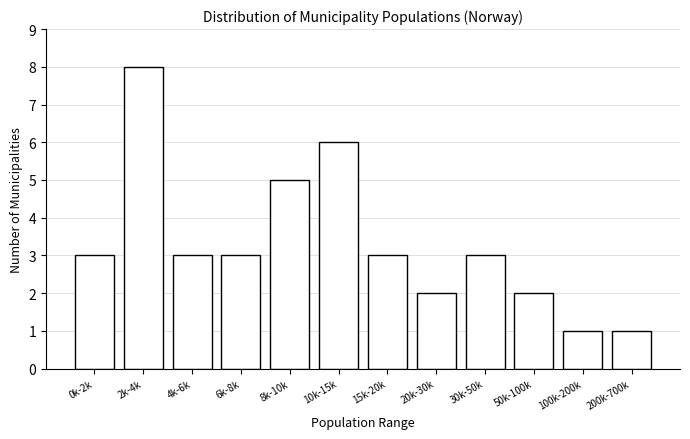

Reading left to right, extract all data points from this chart.

3	8	3	3	5	6	3	2	3	2	1	1